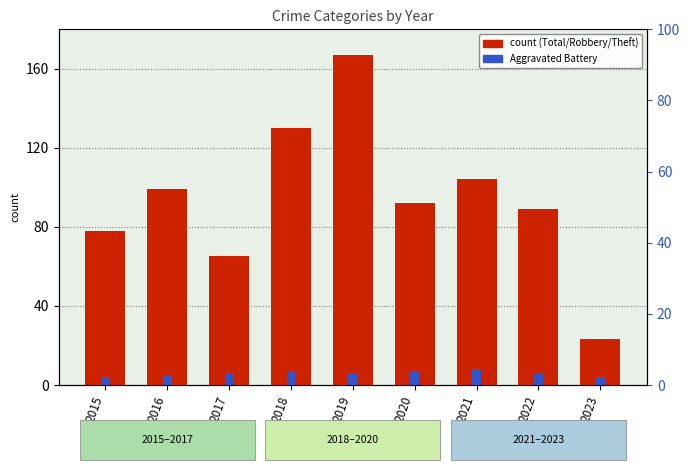

What is the value of the Aggravated Battery bar at the 7th from the left?

8